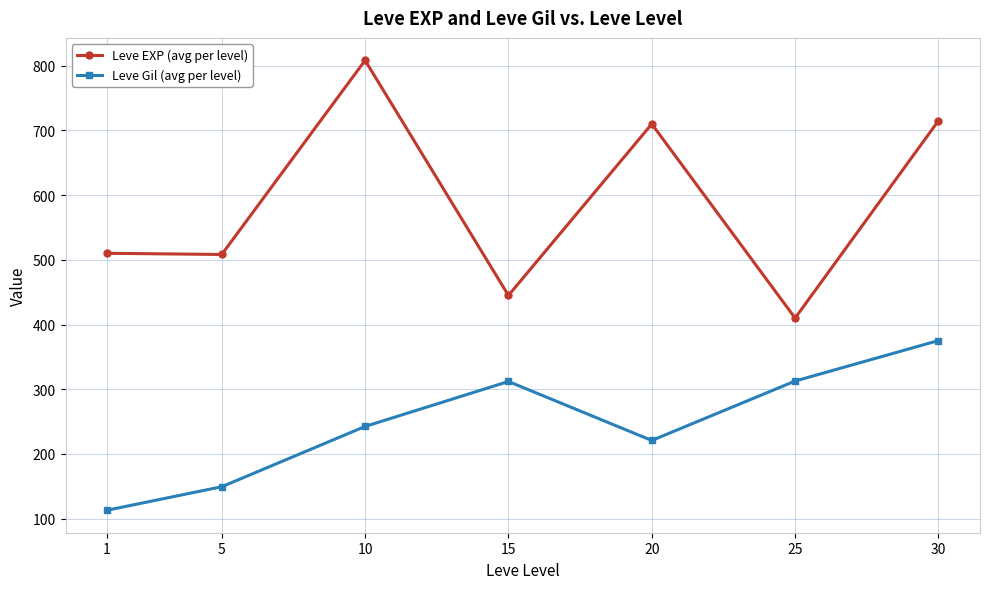

True or false: Leve Gil (avg per level) and Leve EXP (avg per level) cross at least once.

False